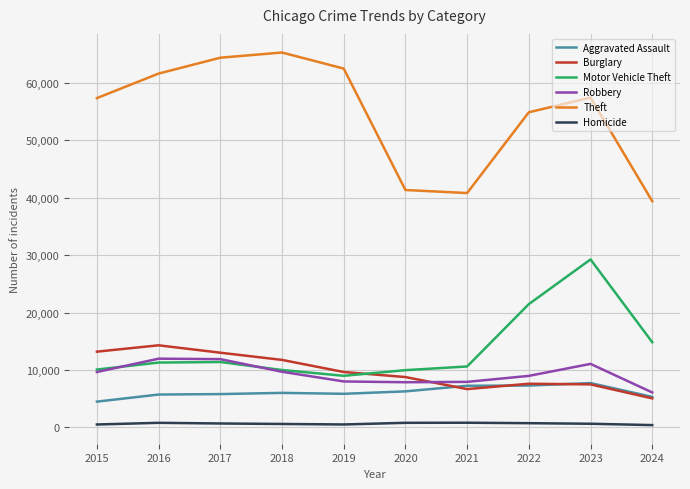

Is it true that Aggravated Assault equals 5793 at 2017?

True